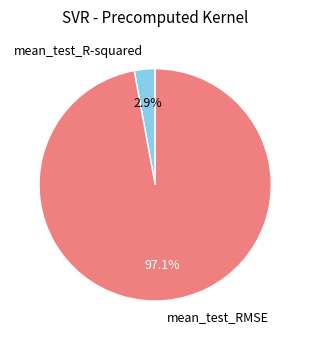

Does mean_test_R-squared account for over 50% of the chart?

No